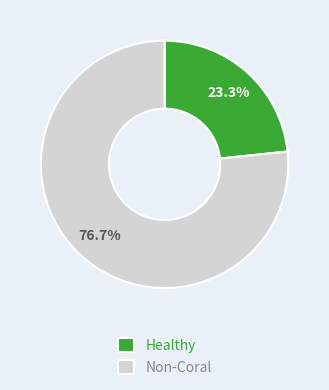

How many slices are in this pie chart?

2